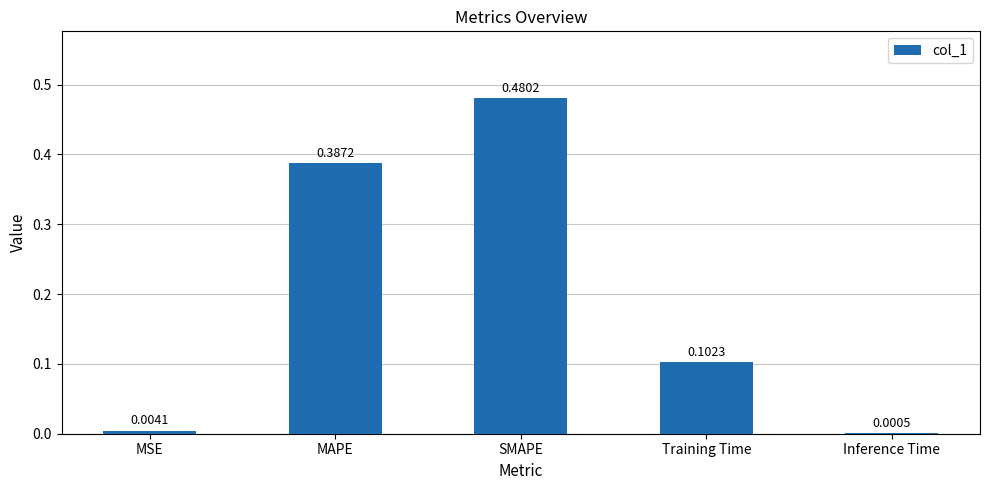

Which has a higher value, Inference Time or SMAPE?

SMAPE